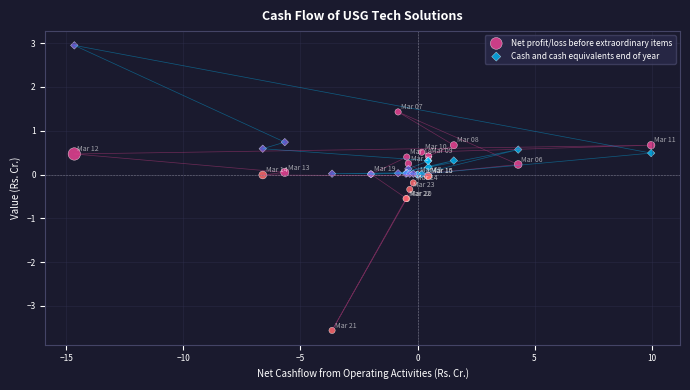

What are all the series names shown in the legend?

Net profit/loss before extraordinary items, Cash and cash equivalents end of year